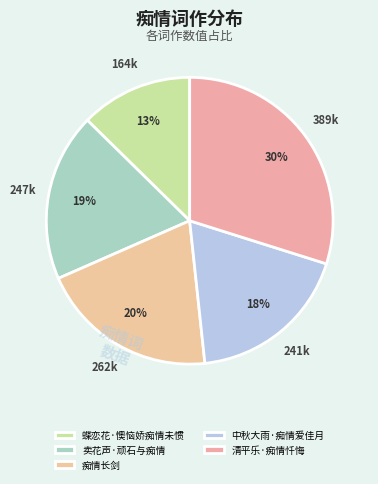

How many segments does this pie chart have?

5